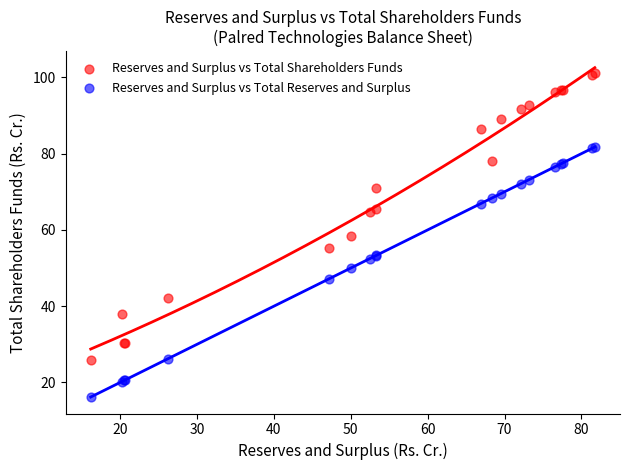

Which series has the widest spread of Y values?

Reserves and Surplus vs Total Shareholders Funds